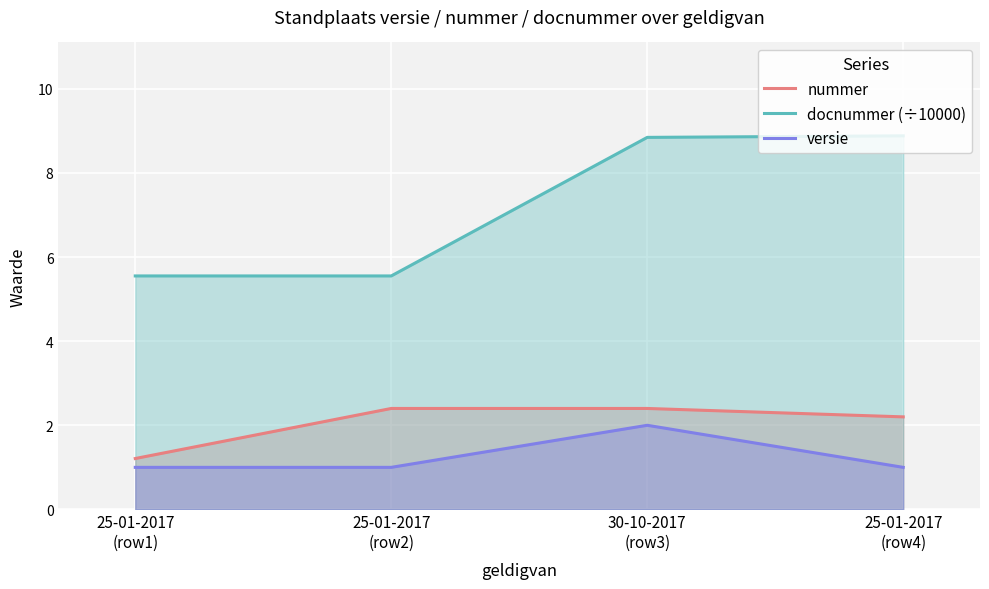

True or false: docnummer (÷10000) and nummer cross at least once.

False